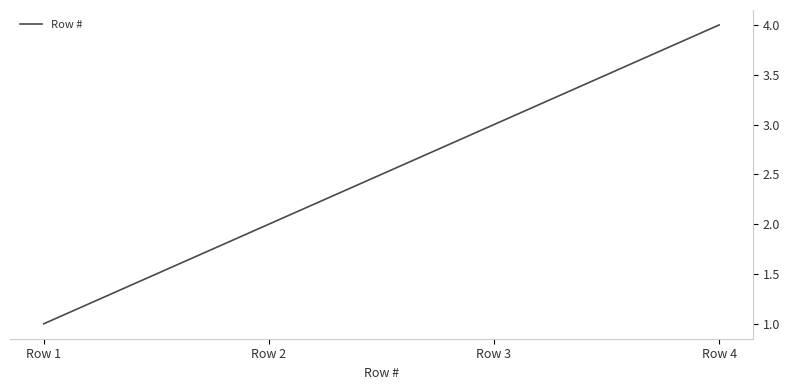

Rank the categories by value from lowest to highest.

Row 1, Row 2, Row 3, Row 4